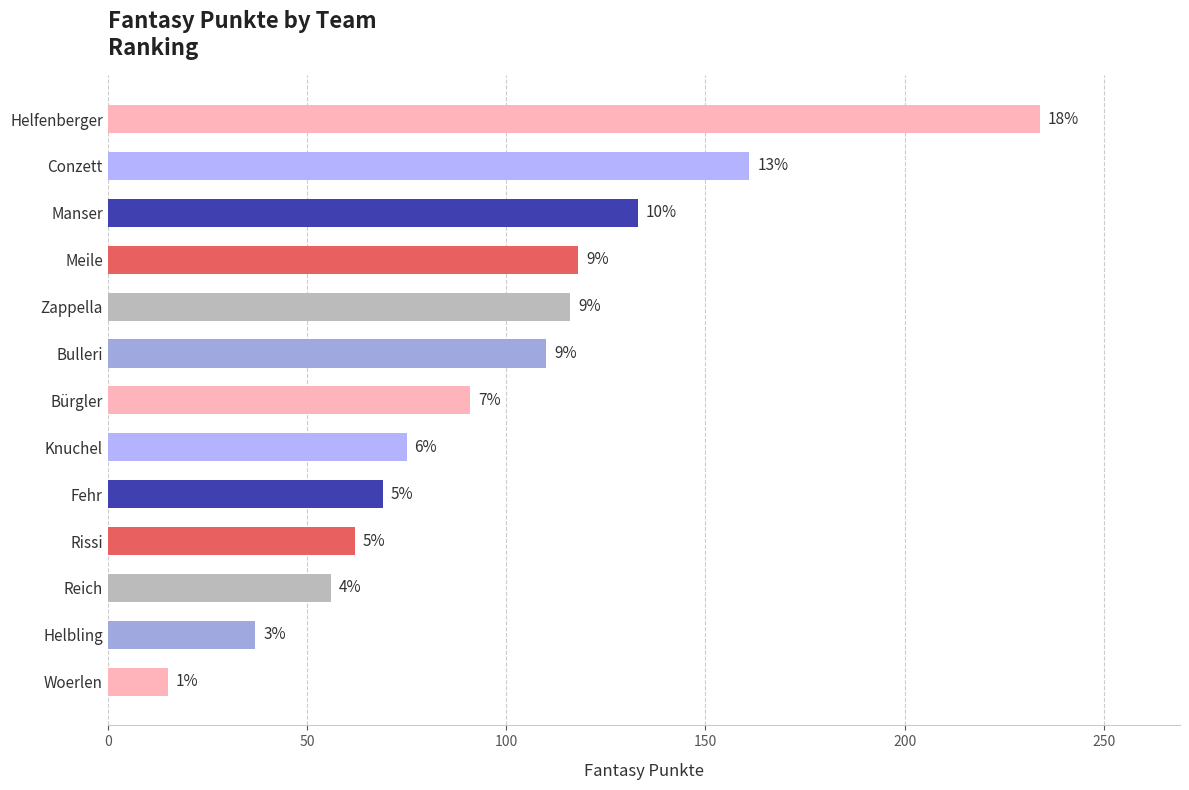

How many bars are there in total?

13